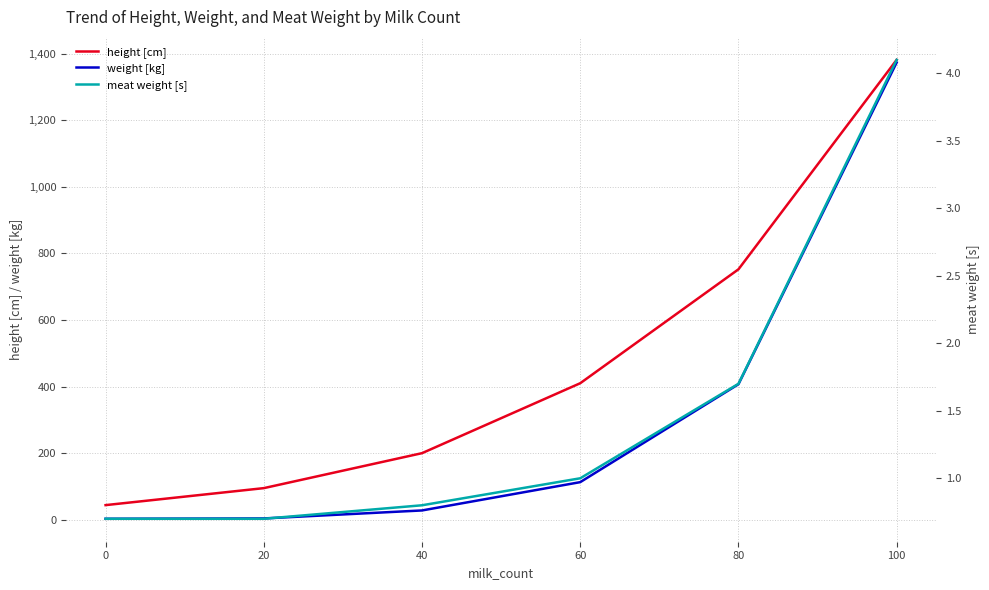

Is the value of weight [kg] at 100 greater than the value of height [cm] at 60?

Yes